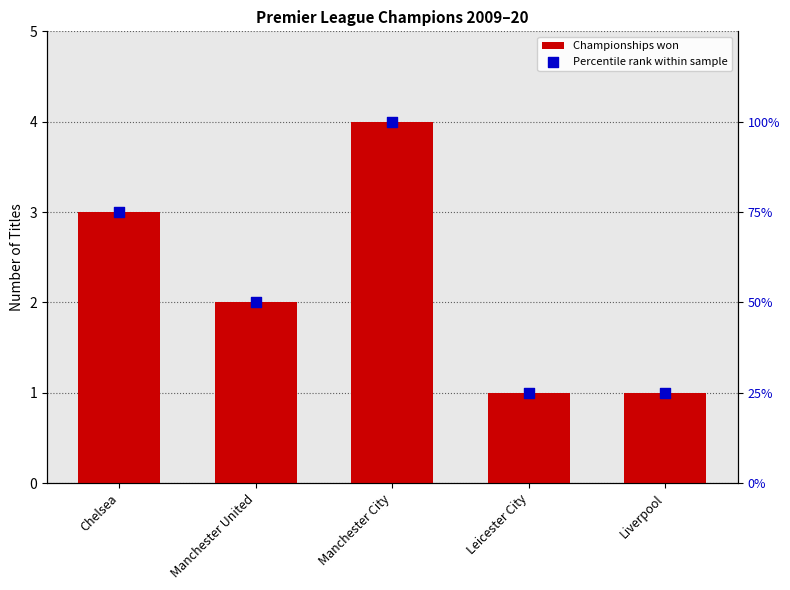

At how many categories does at least one series exceed 8?

5